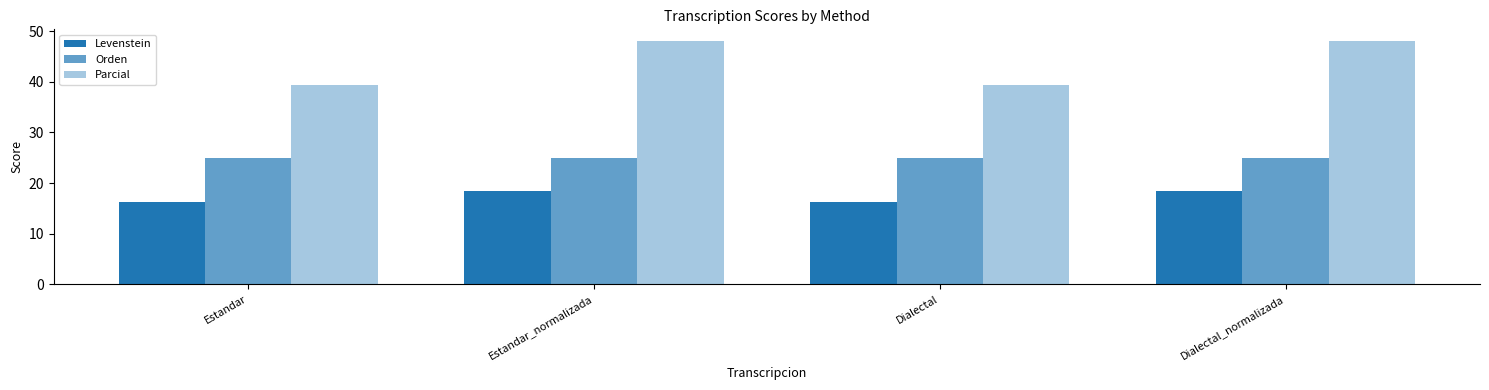

How many bars are there in each group?

3